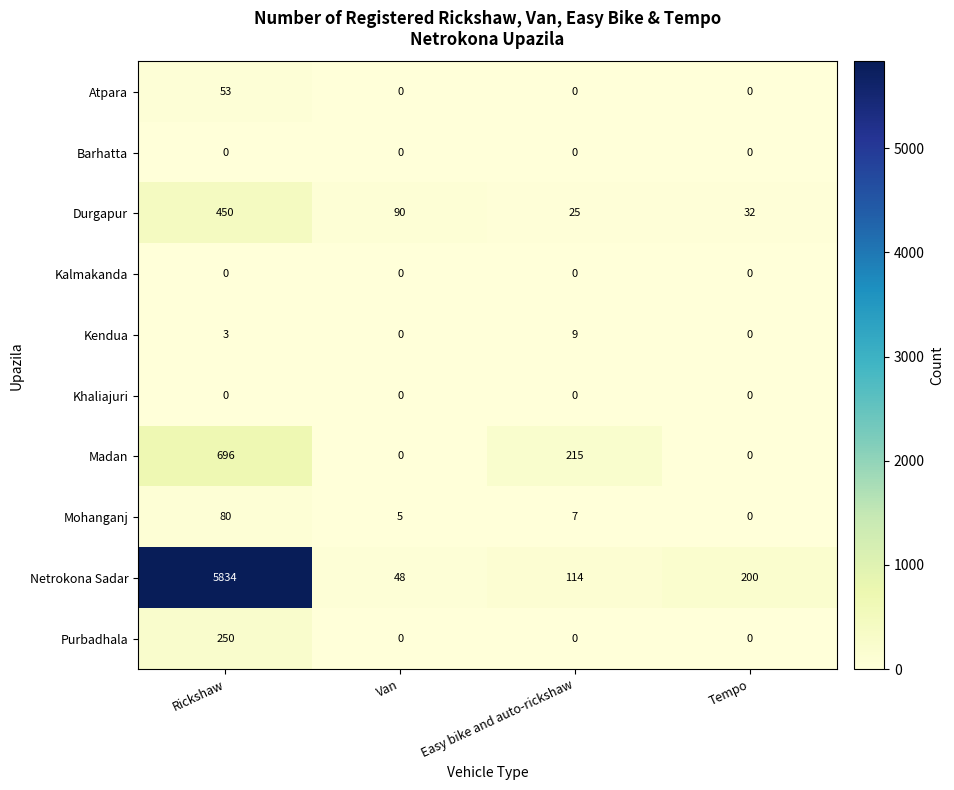

Which category has the lowest value in the Netrokona Sadar series?

Van